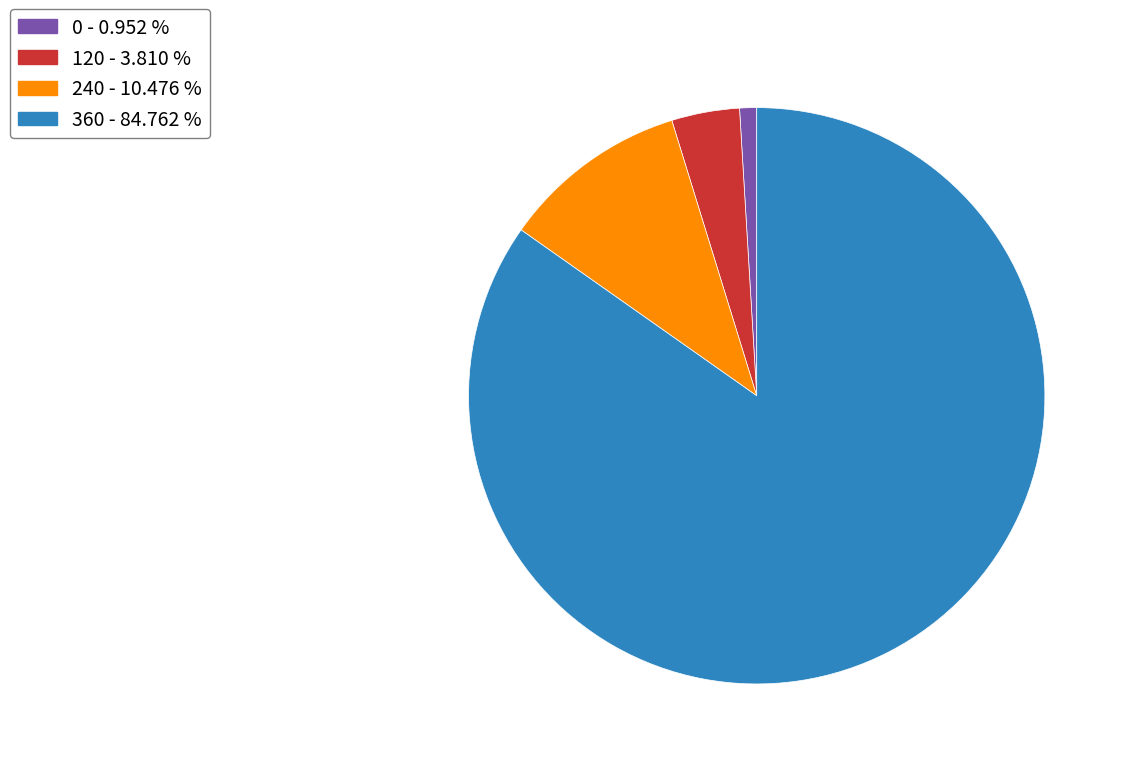

Between 120 - 3.810 % and 0 - 0.952 %, which is larger?

120 - 3.810 %